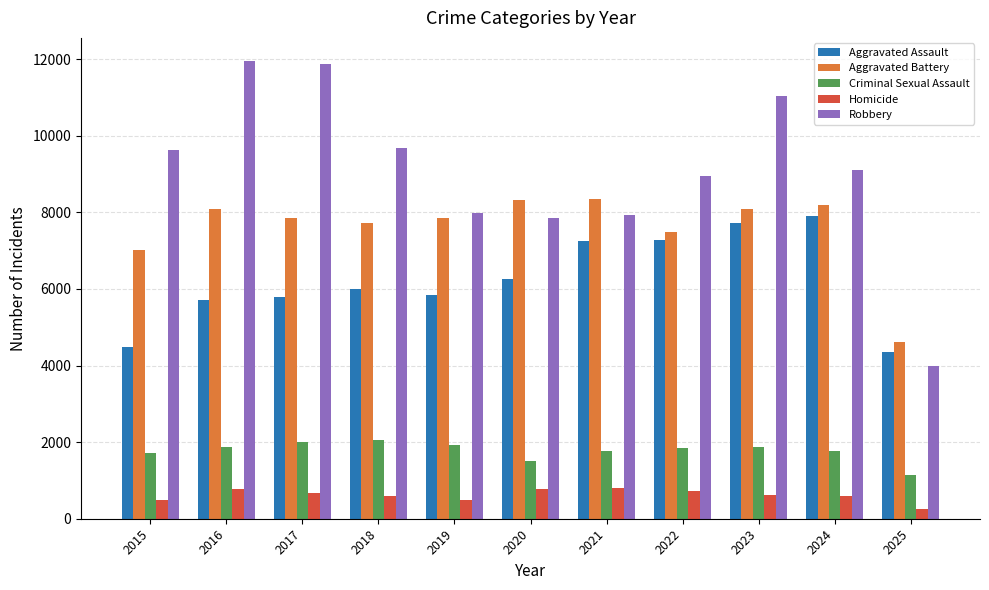

The value of Criminal Sexual Assault at 2015 is 670. True or false?

False